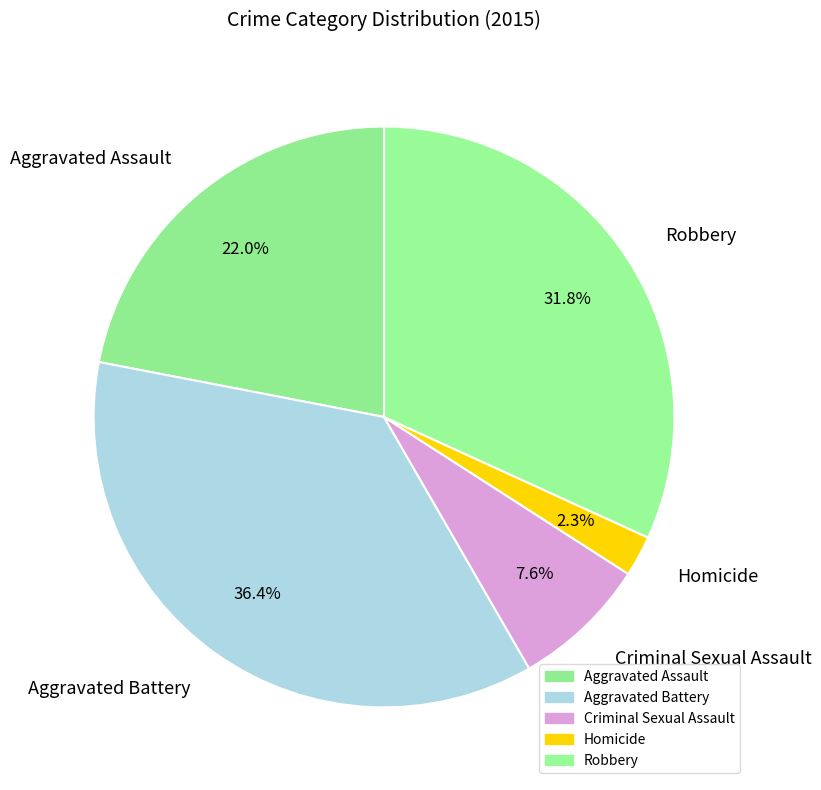

To the nearest percent, what portion does Aggravated Battery represent?

36%